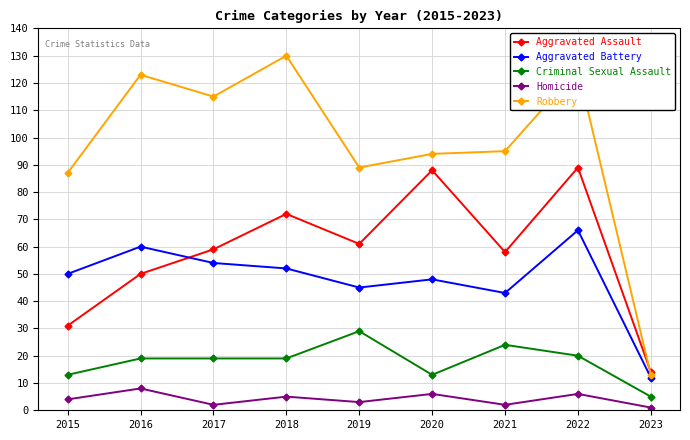

Is this an area chart (filled region under the line)?

No